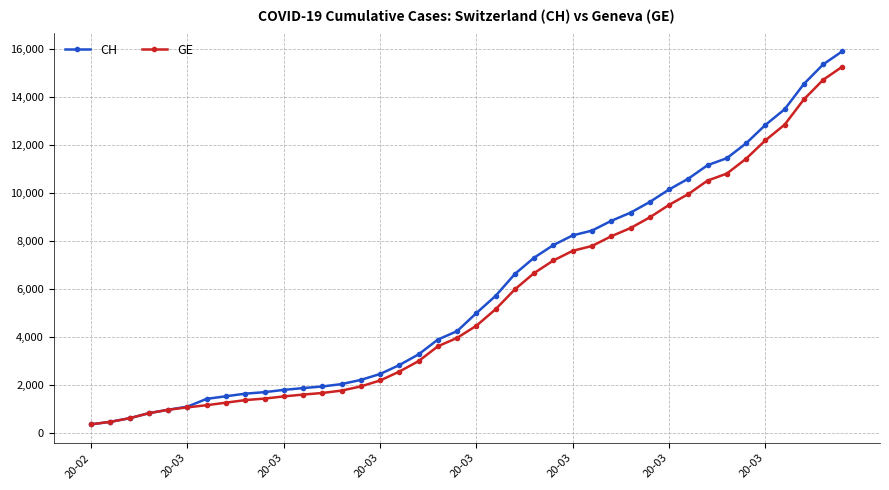

What is the maximum value shown in the chart?

15926